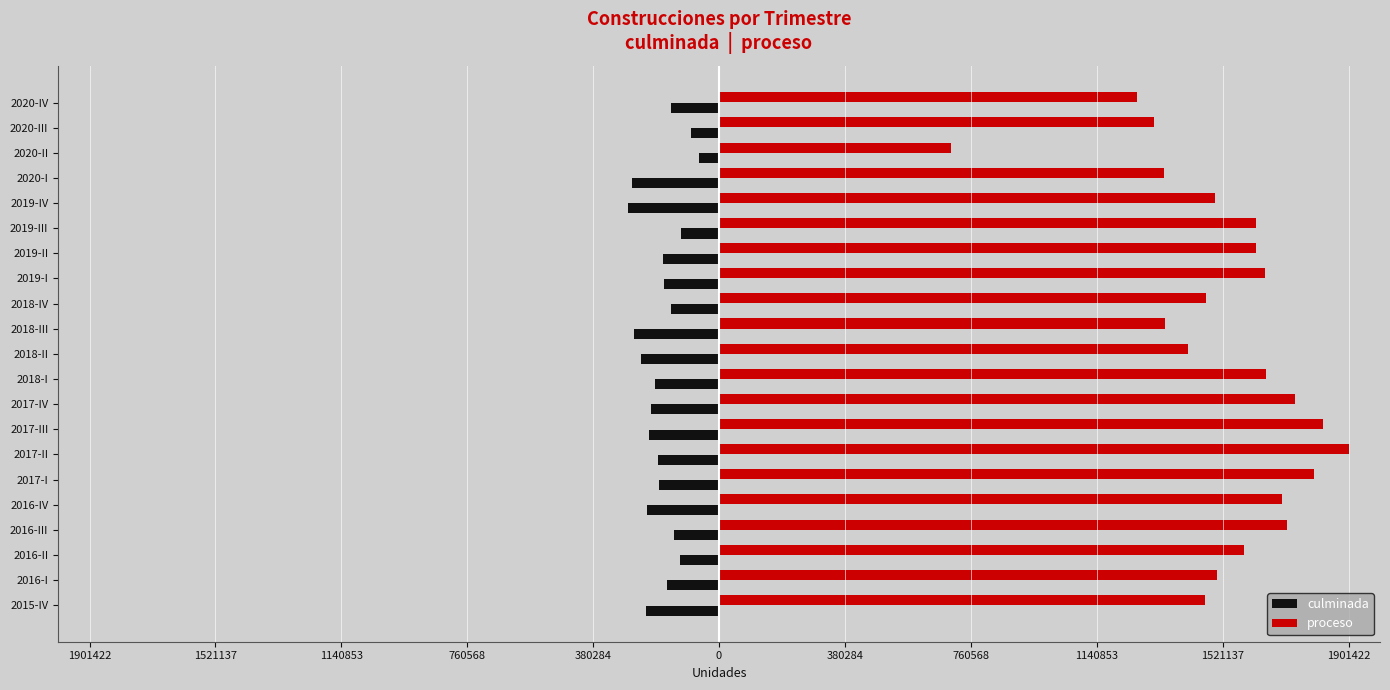

Which series has the largest total across all categories?

proceso